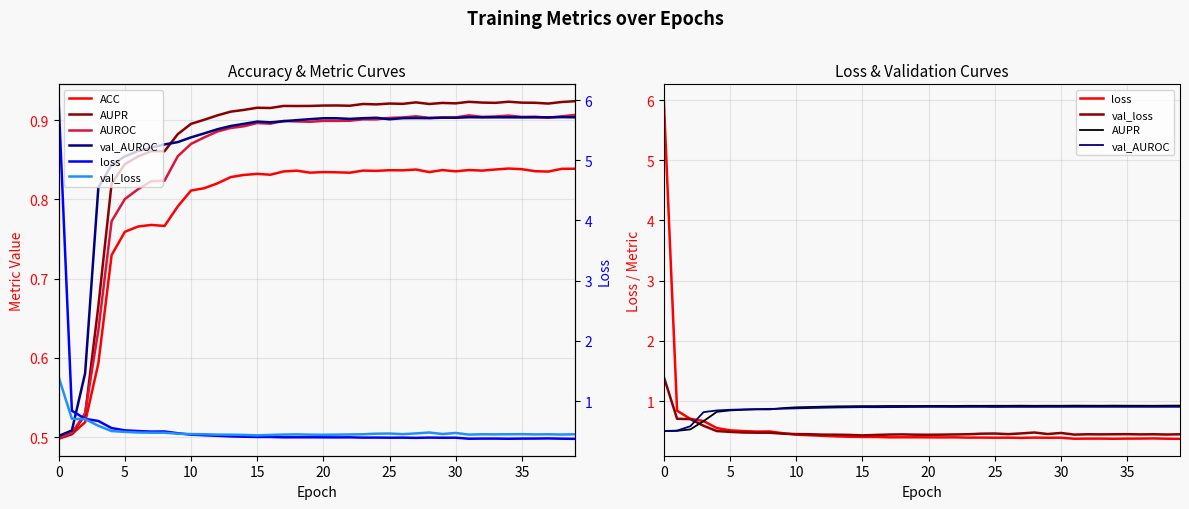

Reading left to right, extract all data points from this chart.

ACC: 0.5	0.5	0.5	0.6	0.7	0.8	0.8	0.8	0.8	0.8	0.8	0.8	0.8	0.8	0.8	0.8	0.8	0.8	0.8	0.8	0.8	0.8	0.8	0.8	0.8	0.8	0.8	0.8	0.8	0.8	0.8	0.8	0.8	0.8	0.8	0.8	0.8	0.8	0.8	0.8
AUPR: 0.5	0.5	0.5	0.7	0.8	0.8	0.9	0.9	0.9	0.9	0.9	0.9	0.9	0.9	0.9	0.9	0.9	0.9	0.9	0.9	0.9	0.9	0.9	0.9	0.9	0.9	0.9	0.9	0.9	0.9	0.9	0.9	0.9	0.9	0.9	0.9	0.9	0.9	0.9	0.9
AUROC: 0.5	0.5	0.5	0.6	0.8	0.8	0.8	0.8	0.8	0.9	0.9	0.9	0.9	0.9	0.9	0.9	0.9	0.9	0.9	0.9	0.9	0.9	0.9	0.9	0.9	0.9	0.9	0.9	0.9	0.9	0.9	0.9	0.9	0.9	0.9	0.9	0.9	0.9	0.9	0.9
val_AUROC: 0.5	0.5	0.6	0.8	0.8	0.9	0.9	0.9	0.9	0.9	0.9	0.9	0.9	0.9	0.9	0.9	0.9	0.9	0.9	0.9	0.9	0.9	0.9	0.9	0.9	0.9	0.9	0.9	0.9	0.9	0.9	0.9	0.9	0.9	0.9	0.9	0.9	0.9	0.9	0.9
loss: 6.0	0.8	0.7	0.7	0.6	0.5	0.5	0.5	0.5	0.5	0.4	0.4	0.4	0.4	0.4	0.4	0.4	0.4	0.4	0.4	0.4	0.4	0.4	0.4	0.4	0.4	0.4	0.4	0.4	0.4	0.4	0.4	0.4	0.4	0.4	0.4	0.4	0.4	0.4	0.4
val_loss: 1.4	0.7	0.7	0.6	0.5	0.5	0.5	0.5	0.5	0.5	0.5	0.4	0.4	0.4	0.4	0.4	0.4	0.4	0.4	0.4	0.4	0.4	0.4	0.4	0.5	0.5	0.4	0.5	0.5	0.5	0.5	0.4	0.4	0.4	0.4	0.4	0.4	0.4	0.4	0.4